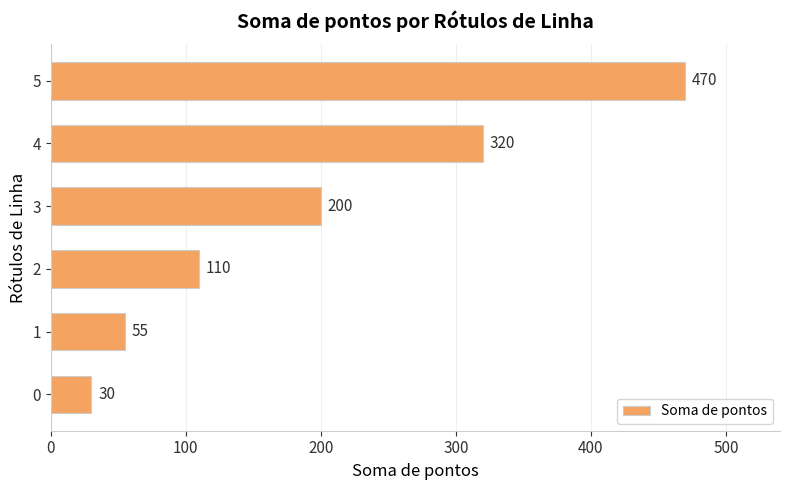

Where is the data nearest to the value 250?

3